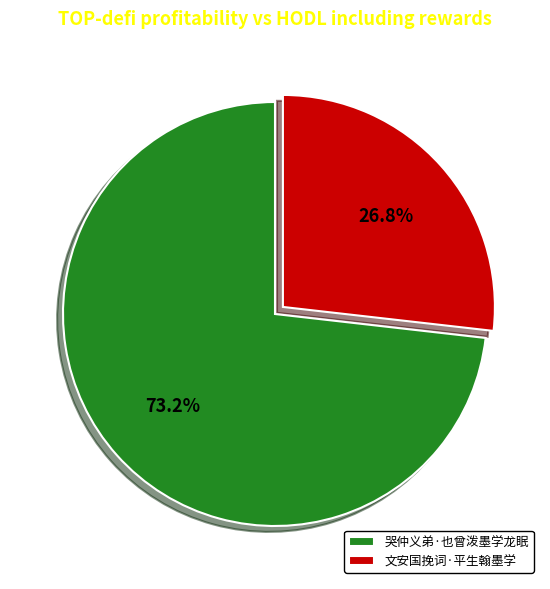

What portion of the pie excludes 哭仲义弟·也曾泼墨学龙眠?

26.8%